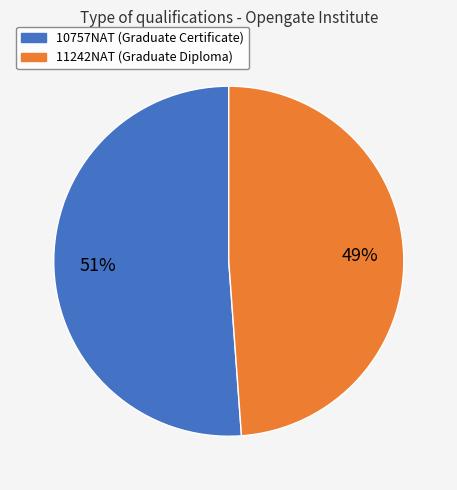

Which has a higher value, 11242NAT (Graduate Diploma) or 10757NAT (Graduate Certificate)?

10757NAT (Graduate Certificate)